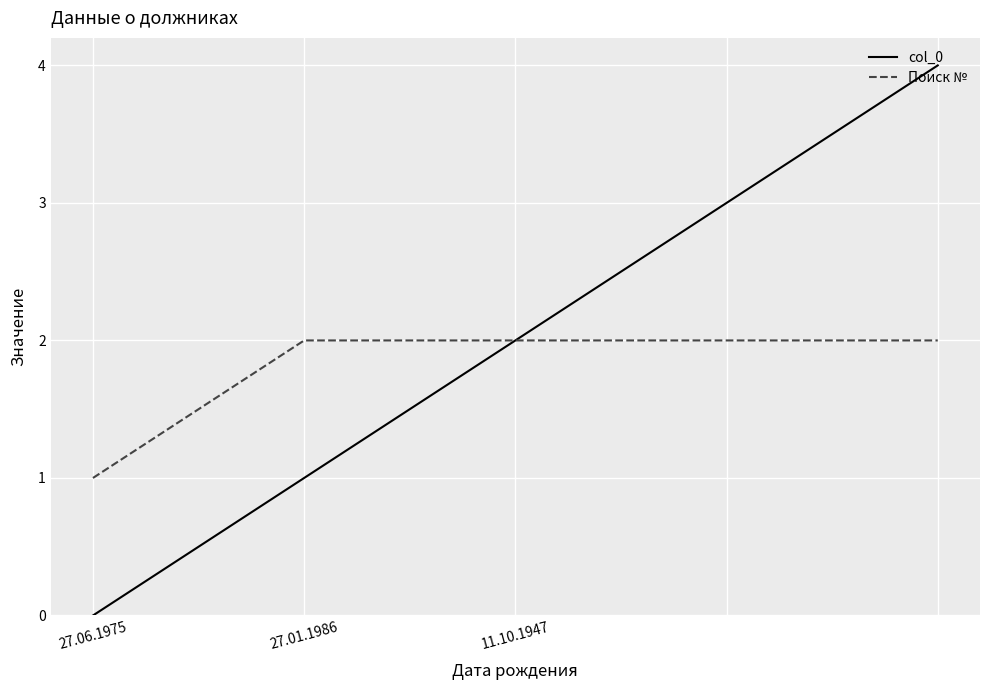

Which series has the largest total across all categories?

col_0